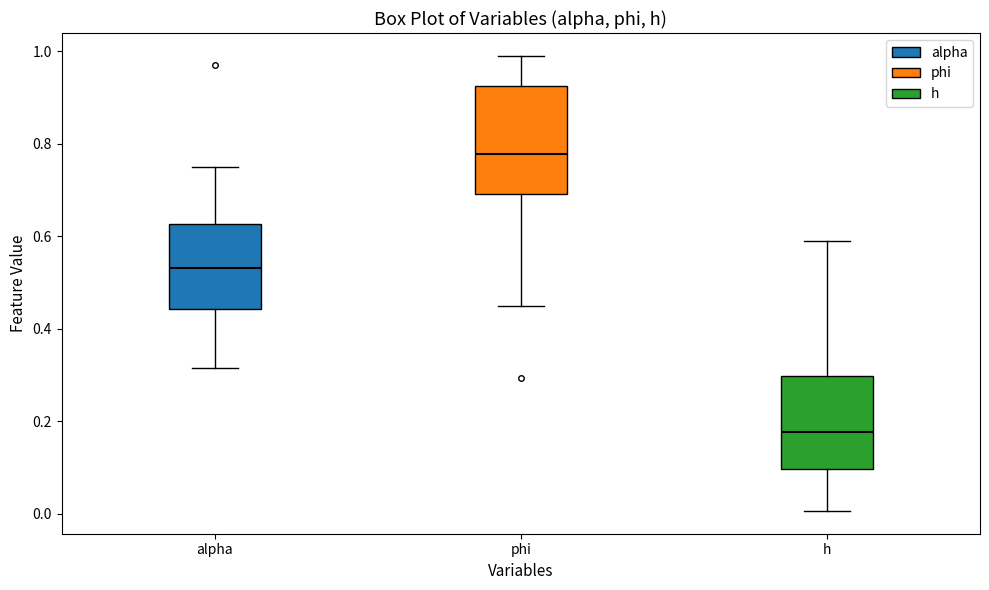

Reading left to right, transcribe this box plot: for each box, give where its median line is, the range the box spans, and where its two whiskers end, as read against the y-axis. The values are not printed on the chart, so give them approximately, as read against the axis.

alpha: median 0.54, box 0.44 to 0.62, whiskers 0.32 to 0.76
phi: median 0.78, box 0.70 to 0.92, whiskers 0.44 to 1.00
h: median 0.18, box 0.10 to 0.30, whiskers 0.00 to 0.58